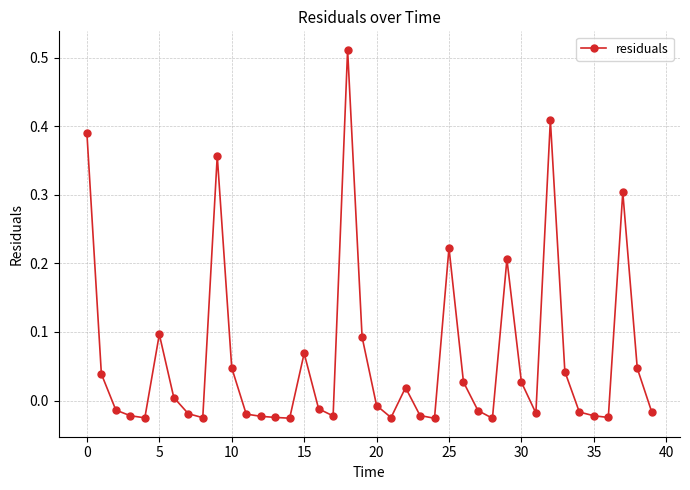

True or false: there are more than 1 points higher than both neighbors.

True